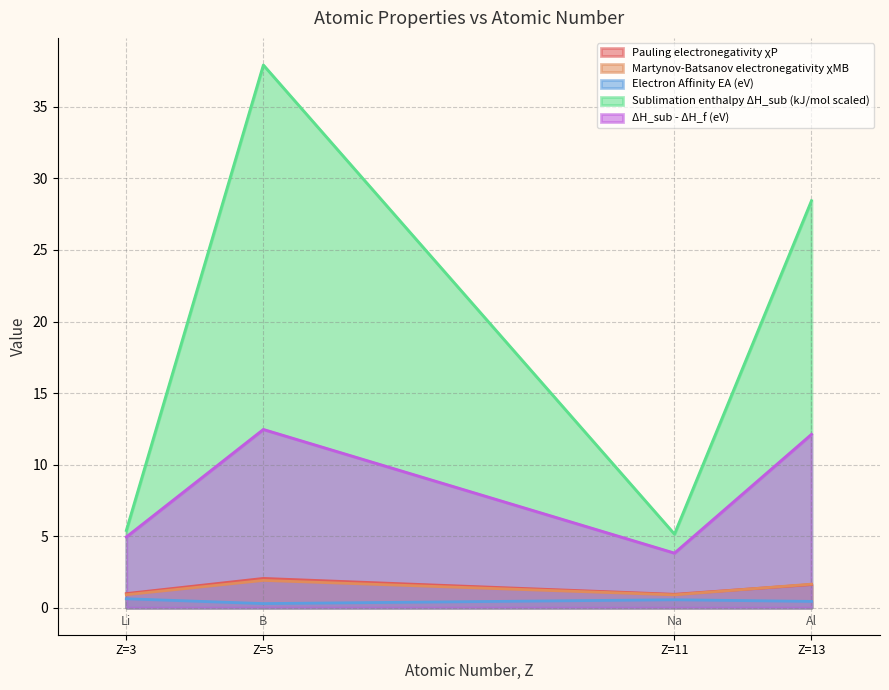

Is it true that Pauling electronegativity χP equals 0.3 at Li (Z=3)?

False